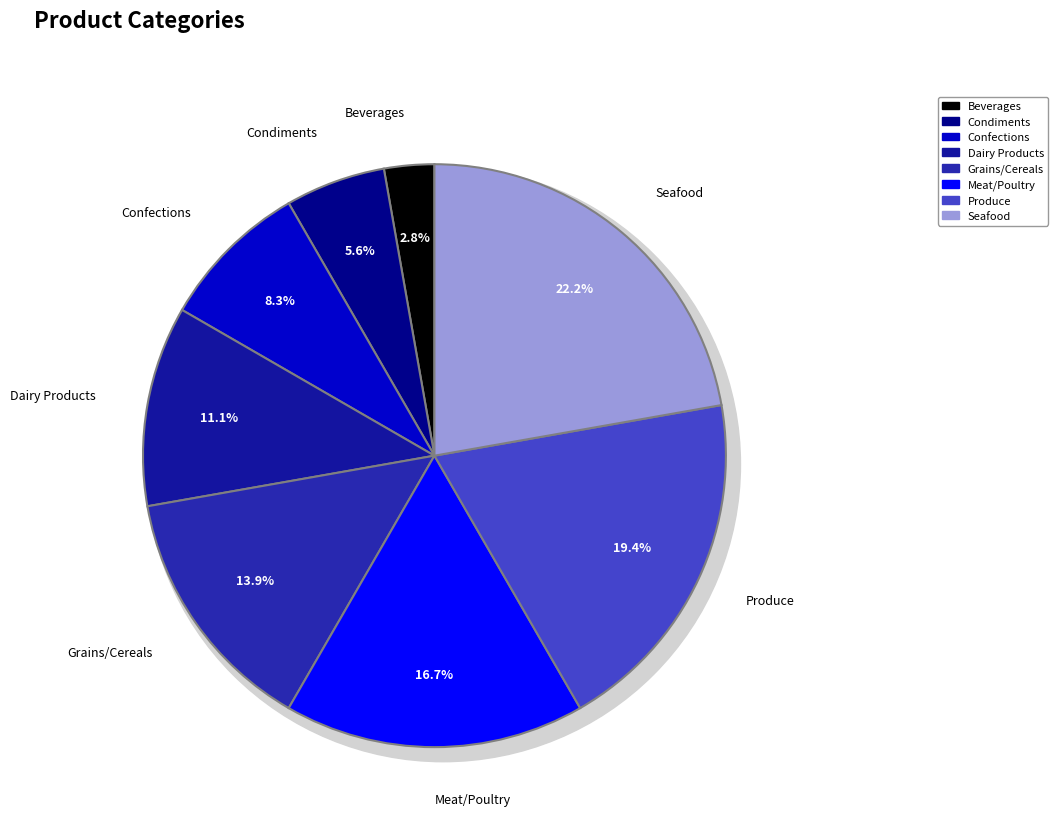

To the nearest percent, what is the difference between the Meat/Poultry and Produce slice percentages?

3%